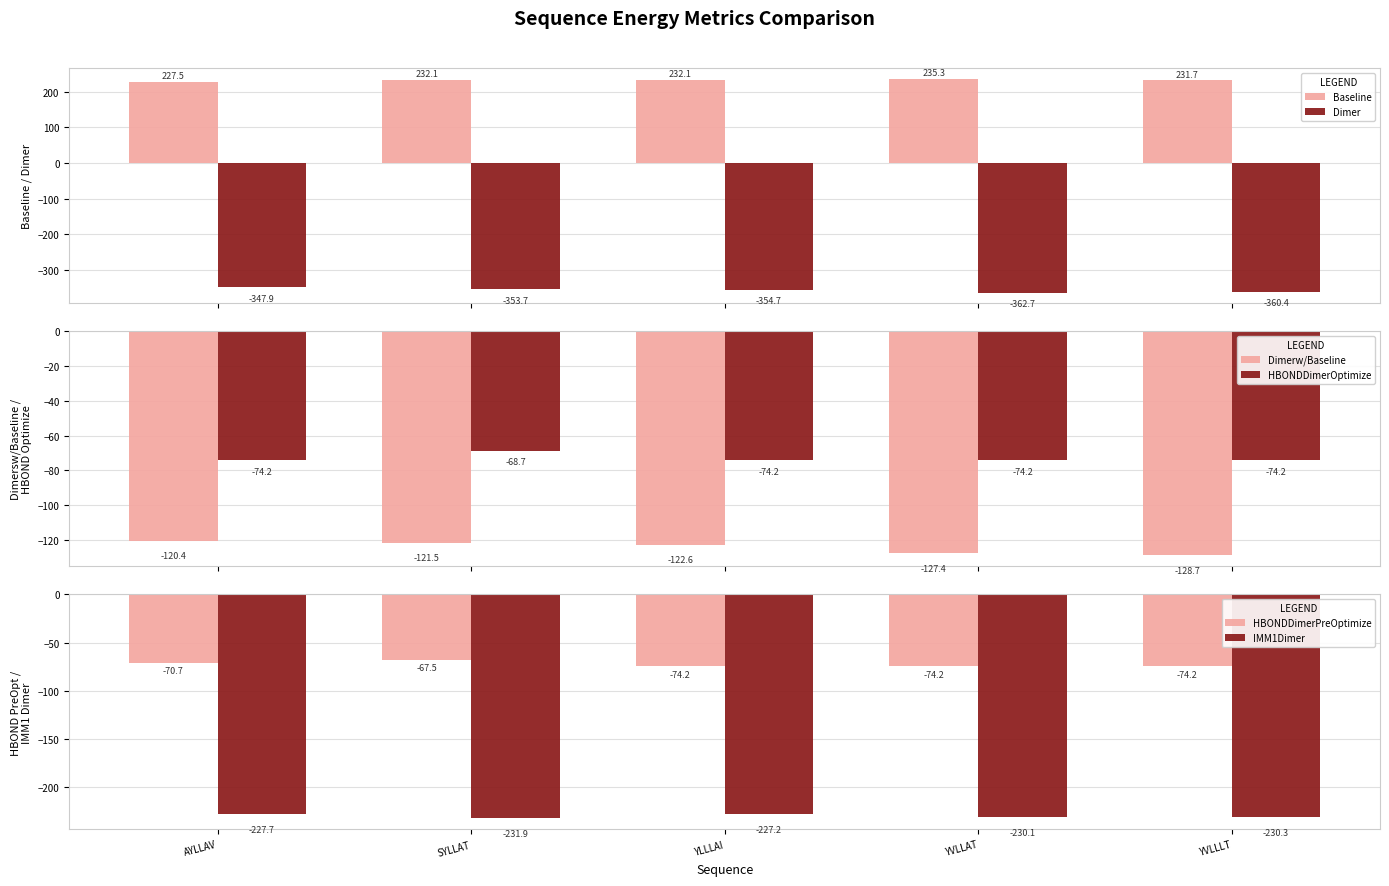

How many values in the IMM1Dimer series are below -230?

3